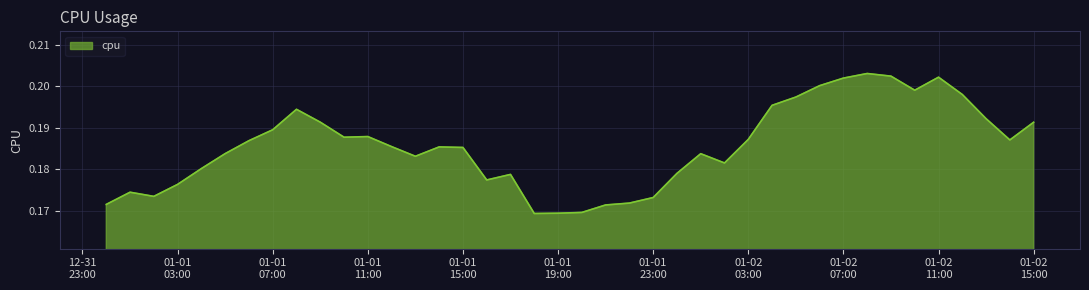

What is the sum of all values?

7.4